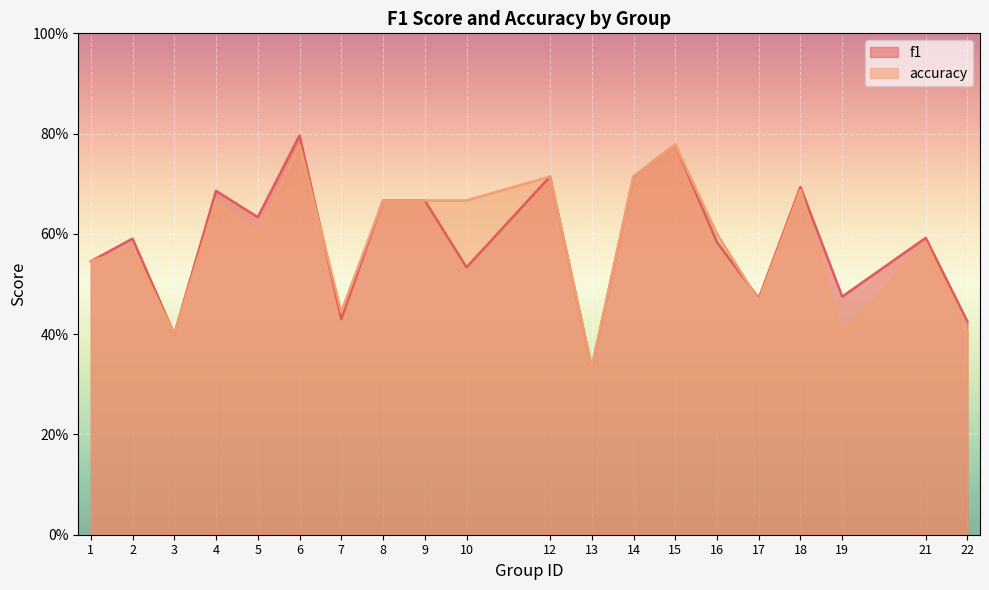

How many lines are shown in the chart?

2